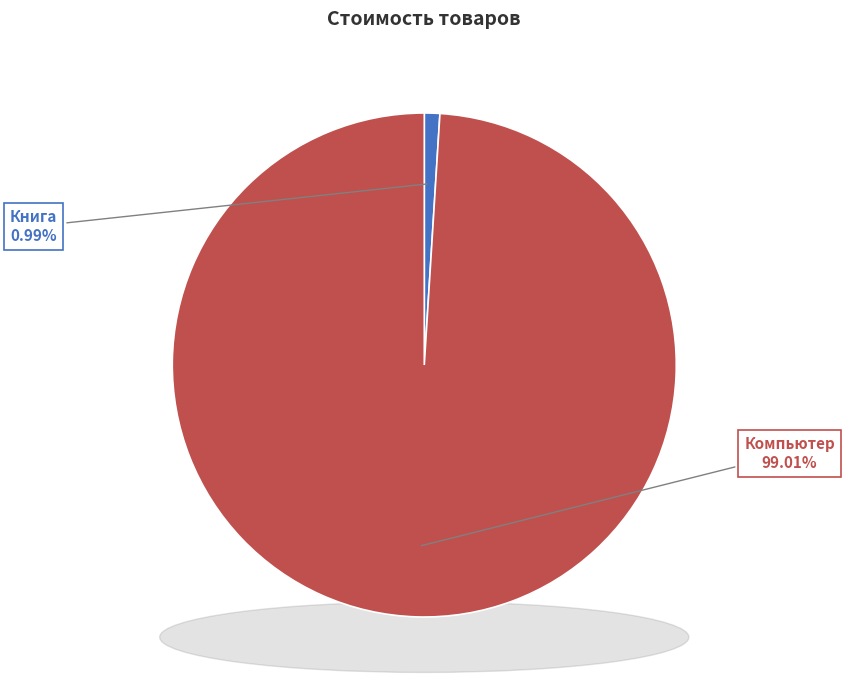

Combined, what portion of the pie is Компьютер and Книга?

100.0%